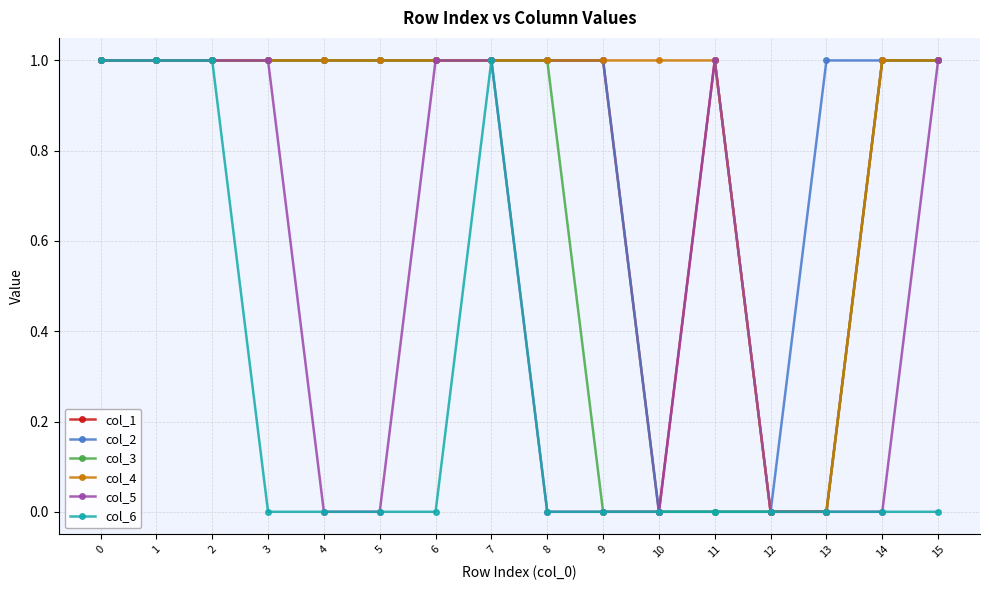

Is this an area chart (filled region under the line)?

No